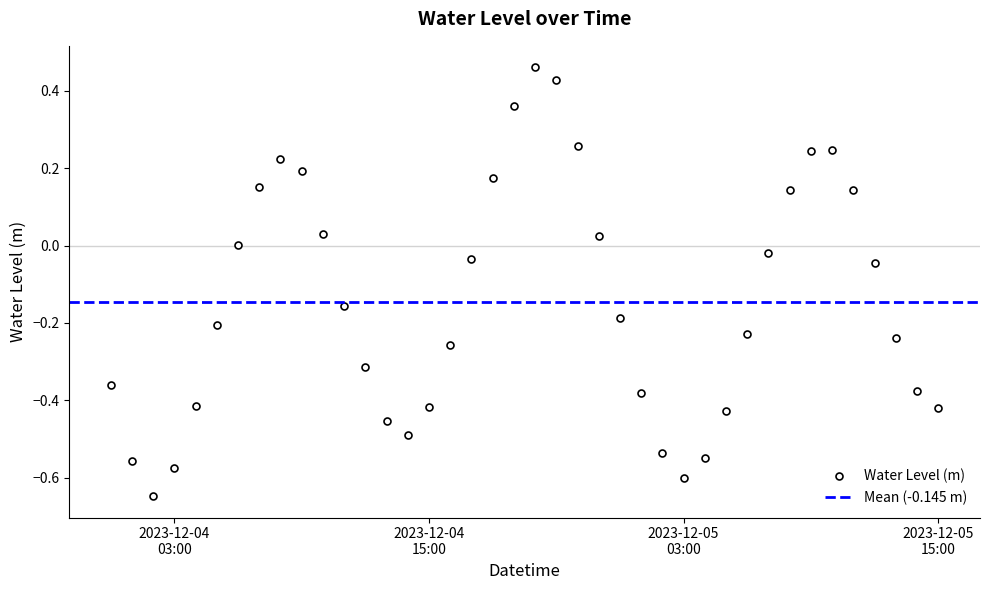

Reading right to left, transcribe all the data shown in this chart.

-0.4	-0.4	-0.2	-0.0	0.1	0.2	0.2	0.1	-0.0	-0.2	-0.4	-0.5	-0.6	-0.5	-0.4	-0.2	0.0	0.3	0.4	0.5	0.4	0.2	-0.0	-0.3	-0.4	-0.5	-0.5	-0.3	-0.2	0.0	0.2	0.2	0.2	0.0	-0.2	-0.4	-0.6	-0.6	-0.6	-0.4